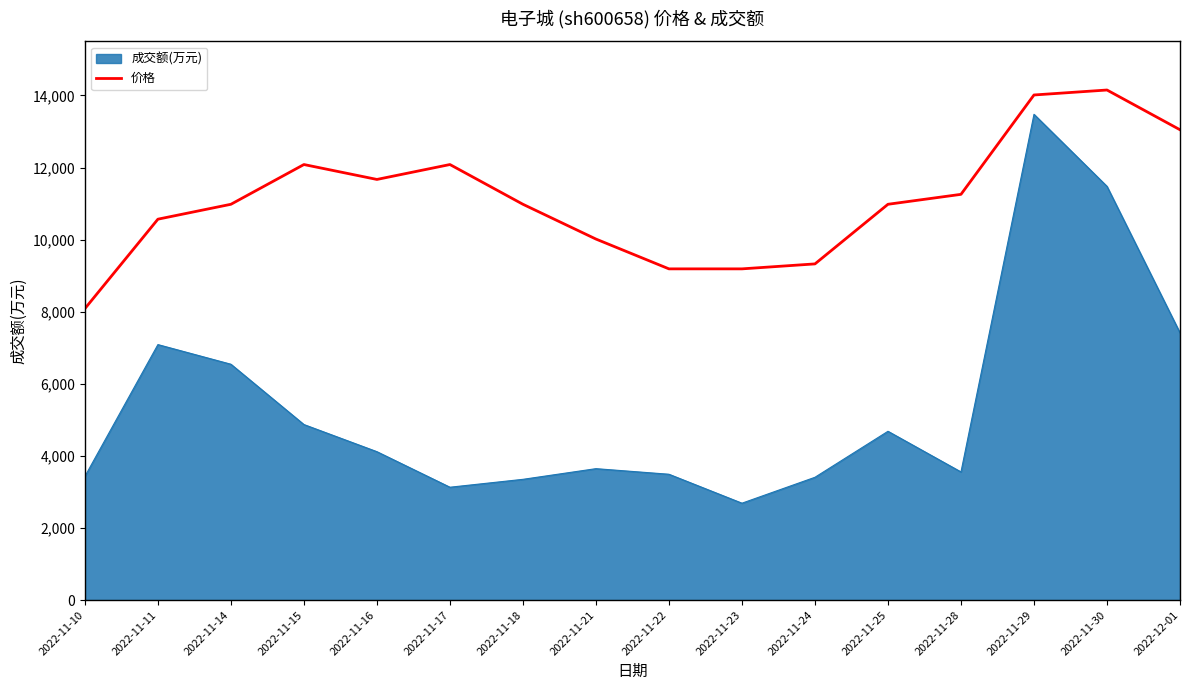

Rank the series at 2022-11-21 from highest to lowest value.

价格, 成交额(万元)